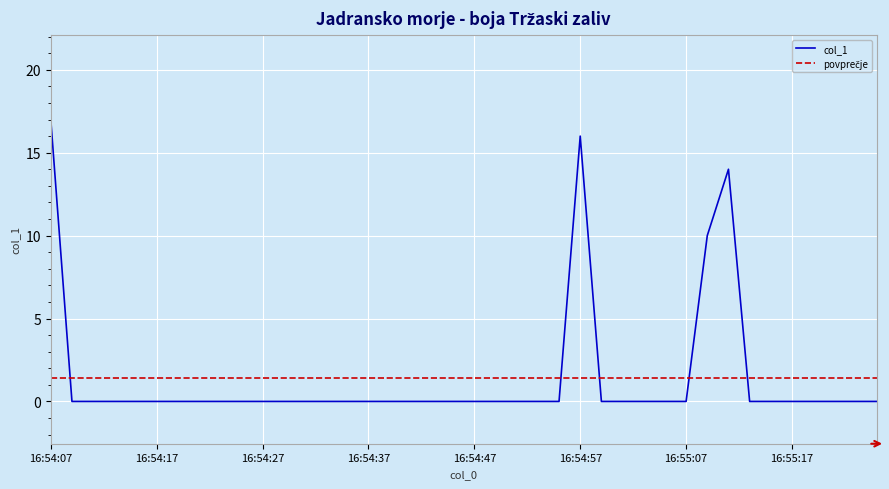

What is the sum of all values?

57